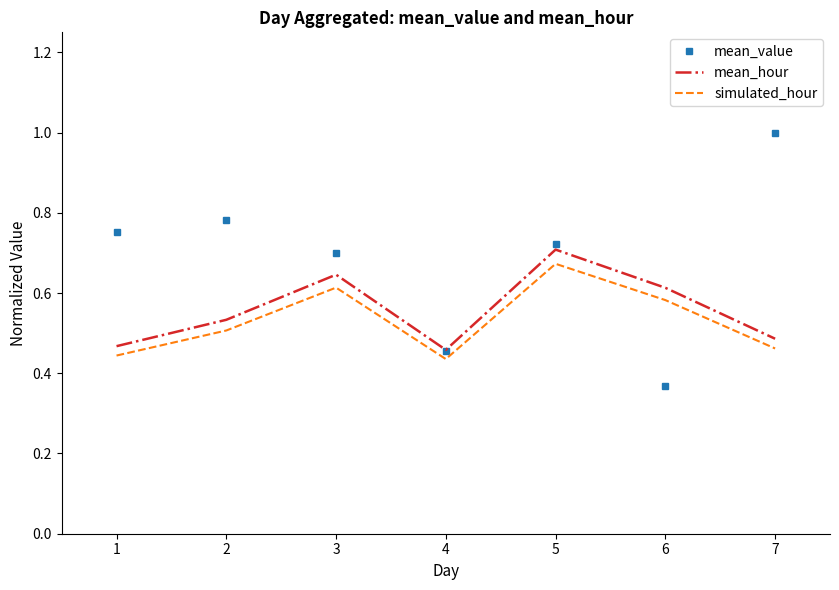

Count the simulated_hour values in the range 0 to 1.

7